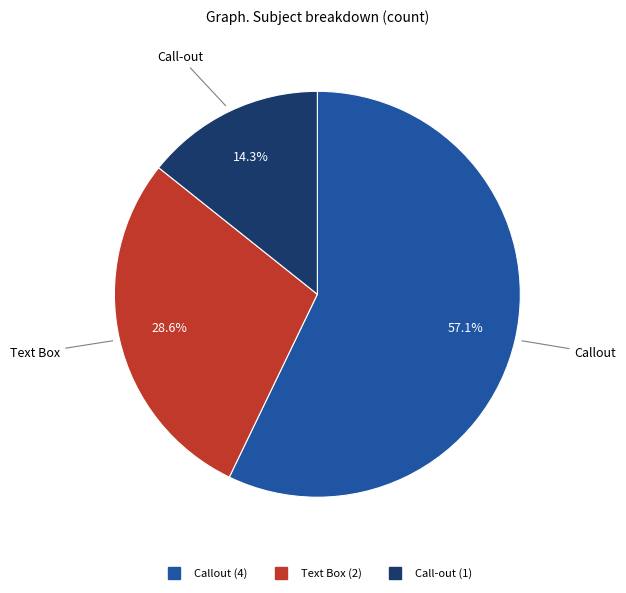

To the nearest percent, what is the average slice percentage?

33%